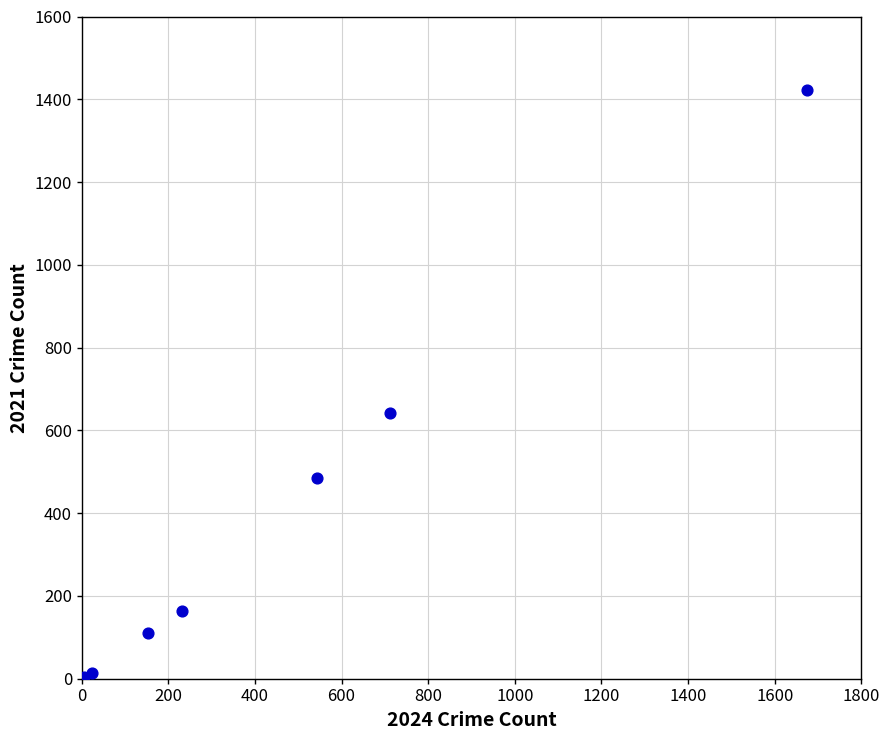

What Y value in the scatter plot is closest to 712?

642